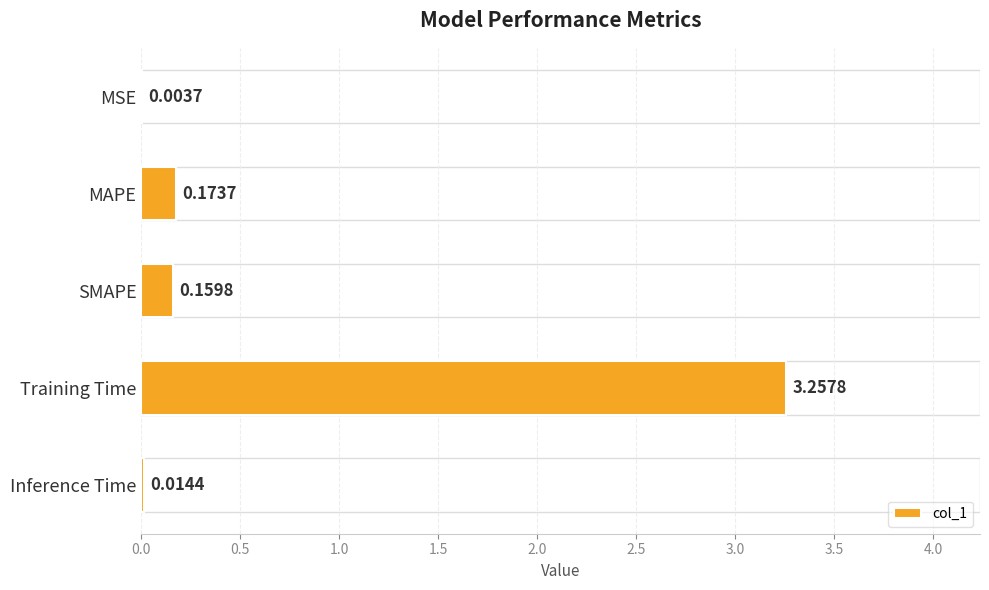

What is the sum of all values?

3.6